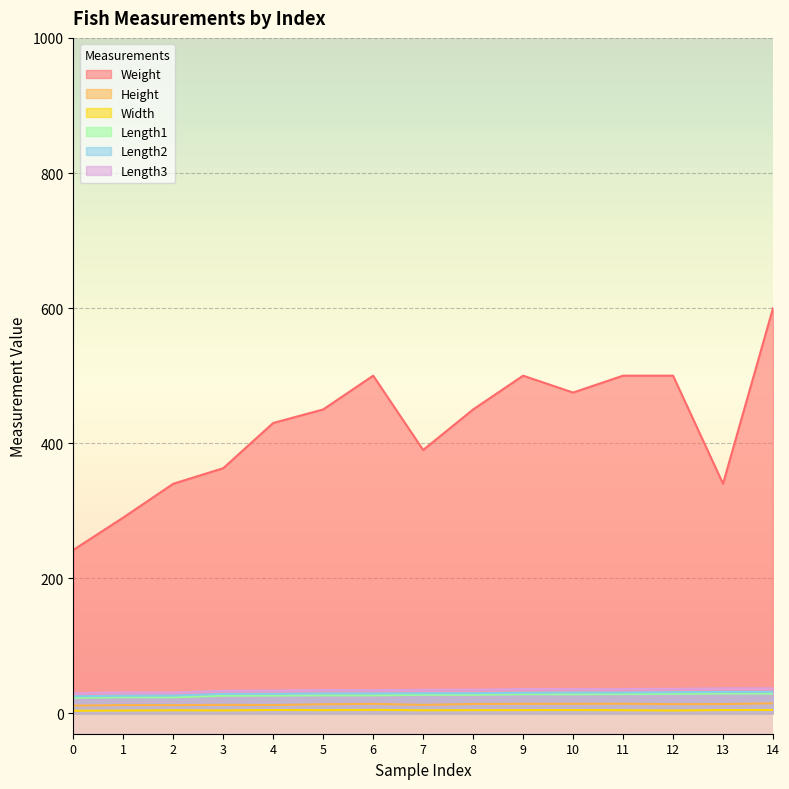

Between 11 and 6, which is larger?

11